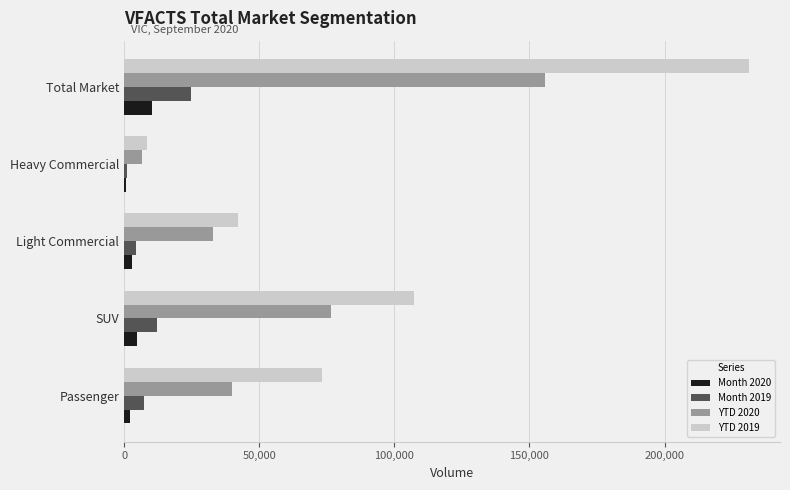

Which series has the largest total across all categories?

YTD 2019